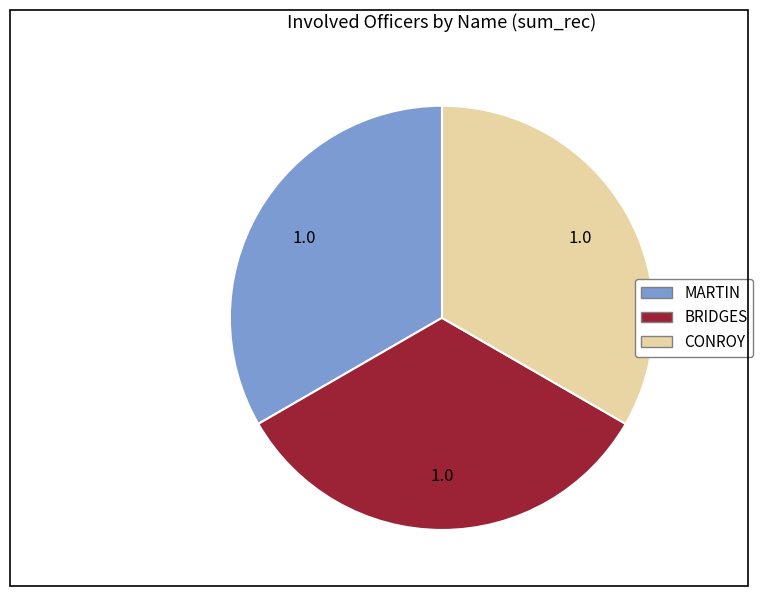

What is the ratio of the value at CONROY to the value at BRIDGES?

1.0